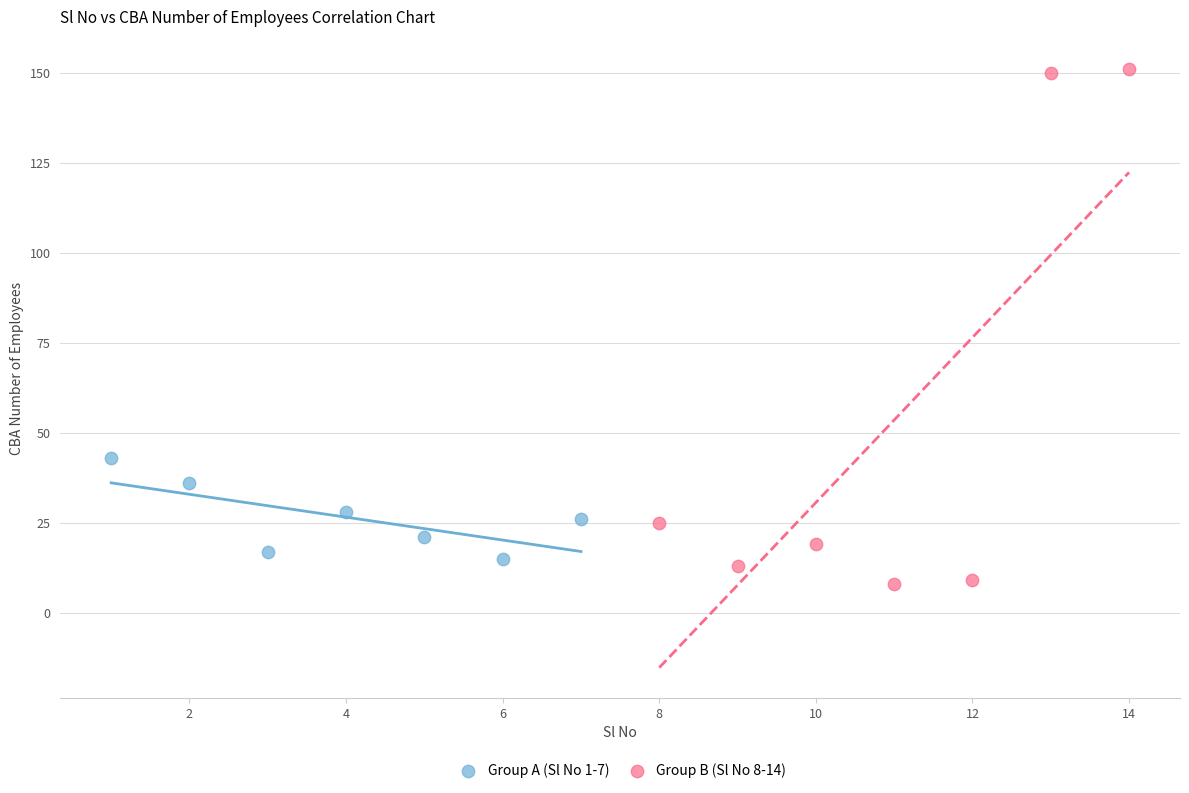

What are all the series names shown in the legend?

Group A (Sl No 1-7), Group B (Sl No 8-14)